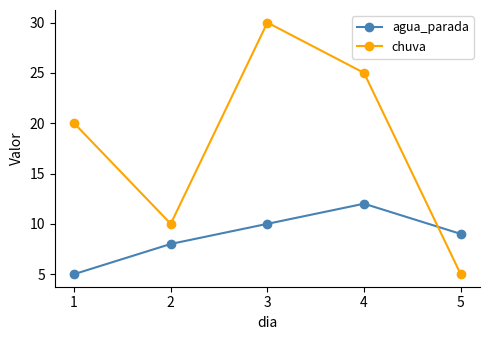

List the series in order of their overall mean, highest first.

chuva, agua_parada